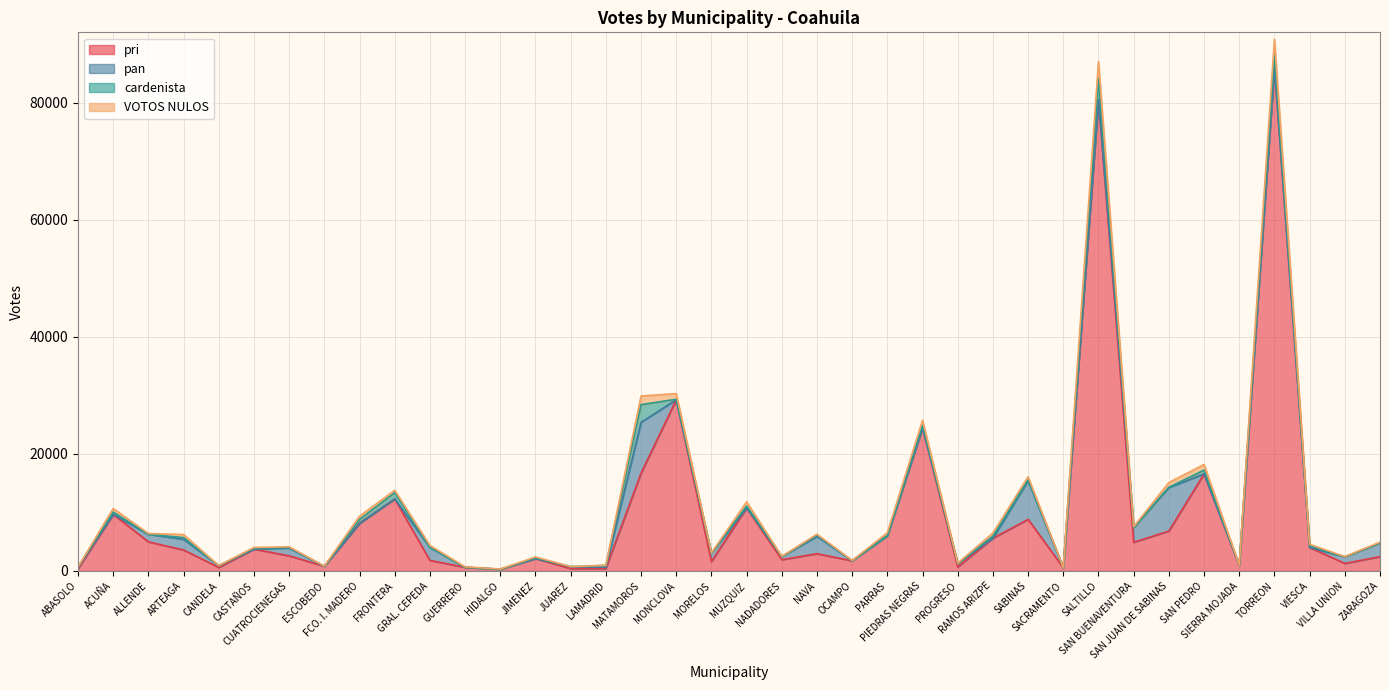

In pan, how many points are higher than both neighbors (excluding endpoints)?

10